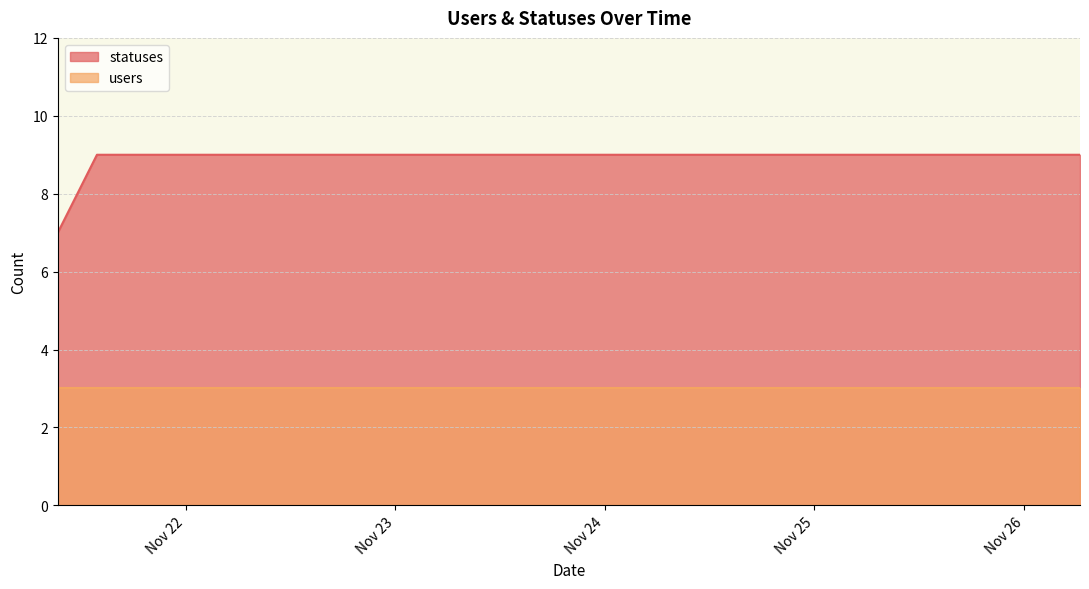

List the labels in order of value, smallest first.

2022-11-21 09:22, 2022-11-21 13:51, 2022-11-21 15:23, 2022-11-21 18:27, 2022-11-21 21:21, 2022-11-22 01:59, 2022-11-22 03:40, 2022-11-22 06:27, 2022-11-22 09:21, 2022-11-22 12:43, 2022-11-22 15:23, 2022-11-22 18:26, 2022-11-22 21:17, 2022-11-23 01:46, 2022-11-23 03:34, 2022-11-23 06:25, 2022-11-23 09:19, 2022-11-23 12:40, 2022-11-23 15:21, 2022-11-23 18:24, 2022-11-23 21:17, 2022-11-24 01:49, 2022-11-24 03:29, 2022-11-24 06:25, 2022-11-24 09:19, 2022-11-24 12:40, 2022-11-24 15:20, 2022-11-24 18:25, 2022-11-24 21:17, 2022-11-25 01:46, 2022-11-25 03:37, 2022-11-25 06:26, 2022-11-25 09:19, 2022-11-25 12:39, 2022-11-25 15:20, 2022-11-25 18:25, 2022-11-25 21:17, 2022-11-26 01:41, 2022-11-26 03:26, 2022-11-26 06:24